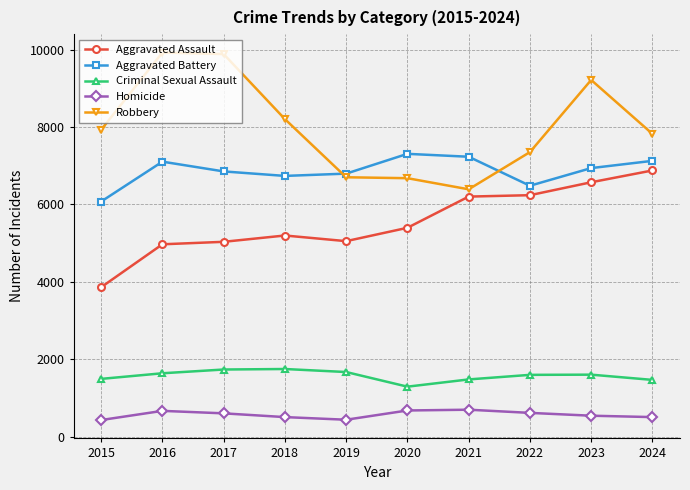

Is the value of Criminal Sexual Assault at 2016 greater than the value of Aggravated Assault at 2021?

No